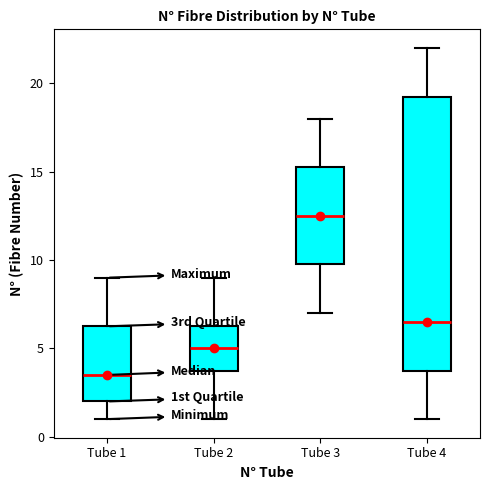

Reading left to right, read every box against the y-axis: the position of its median line, the range the box covers, and the ends of its whiskers. The values are not printed on the chart, so give them approximately, as read against the axis.

Tube 1: median 3.5, box 2.0 to 6.5, whiskers 1.0 to 9.0
Tube 2: median 5.0, box 4.0 to 6.5, whiskers 1.0 to 9.0
Tube 3: median 12.5, box 10.0 to 15.5, whiskers 7.0 to 18.0
Tube 4: median 6.5, box 4.0 to 19.5, whiskers 1.0 to 22.0